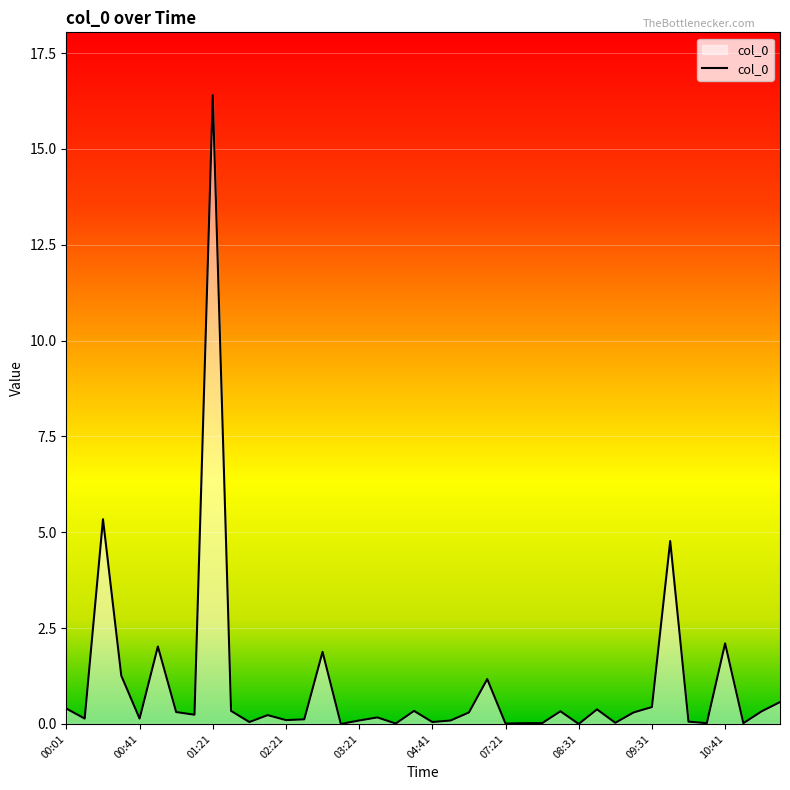

True or false: there are more than 0 points higher than both neighbors.

True